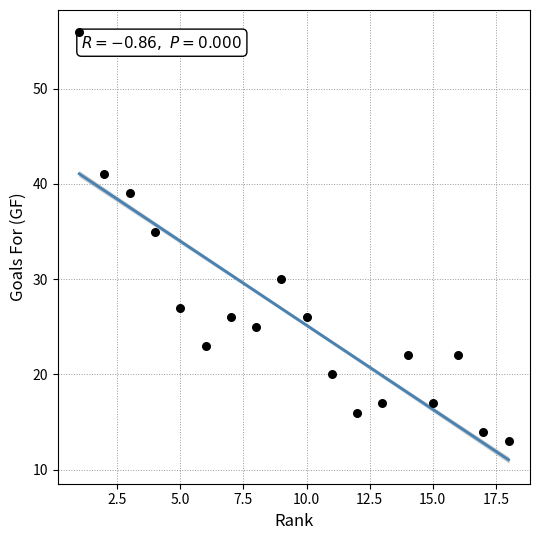

What Y value in the scatter plot is closest to 34?

35